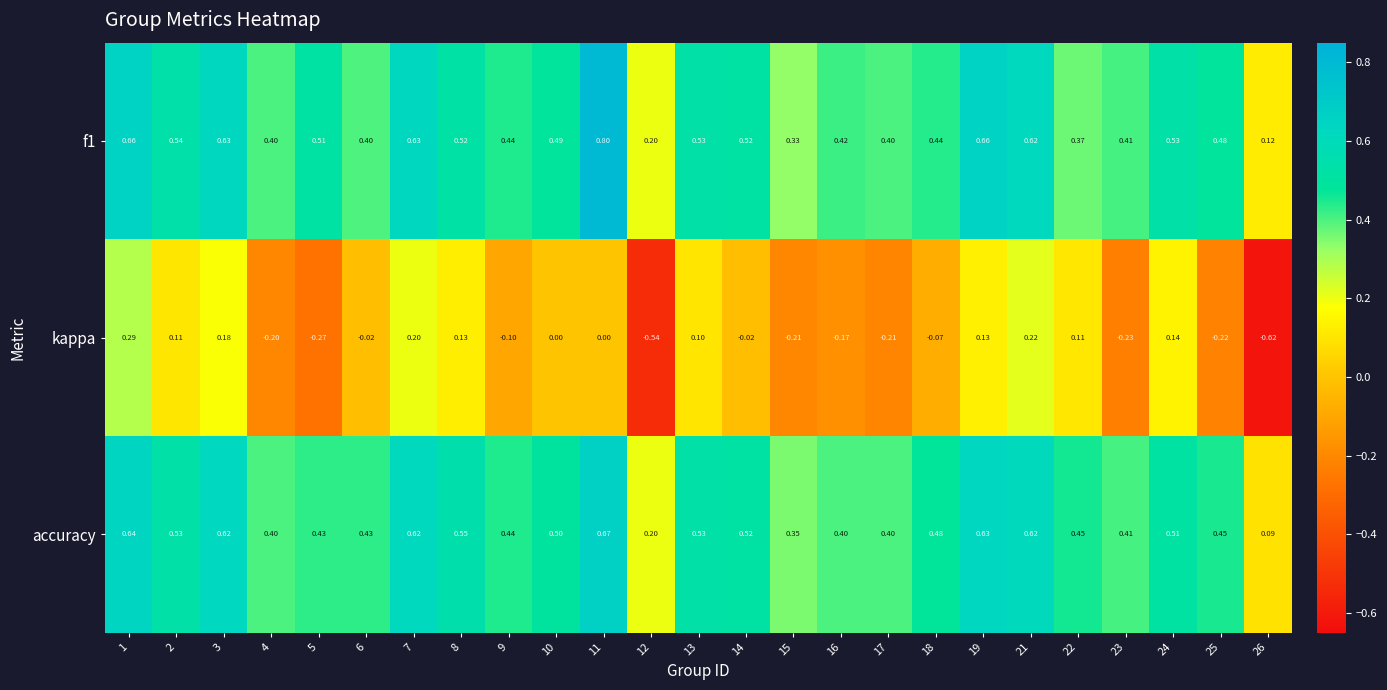

Between 12 and 23, which series saw the biggest shift?

kappa